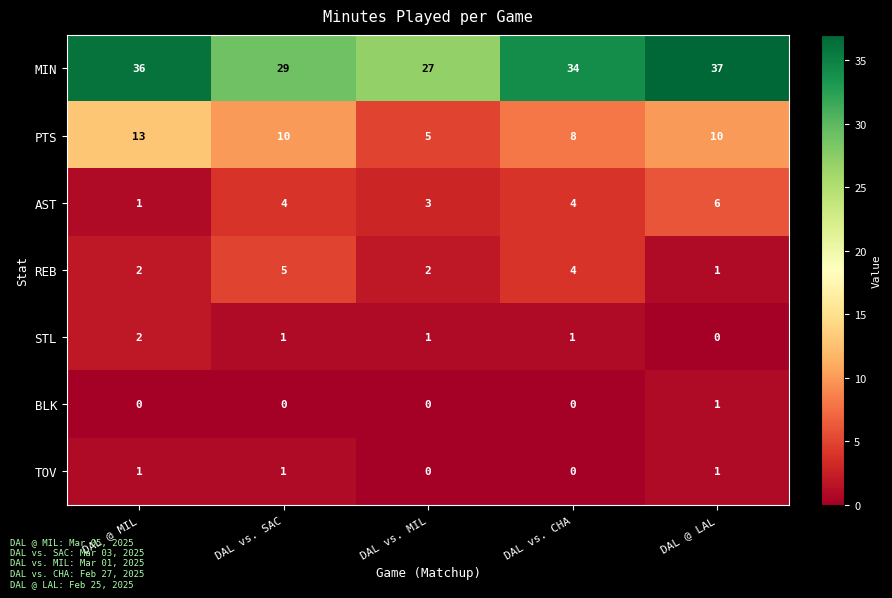

Which series has the largest range (max minus min)?

MIN